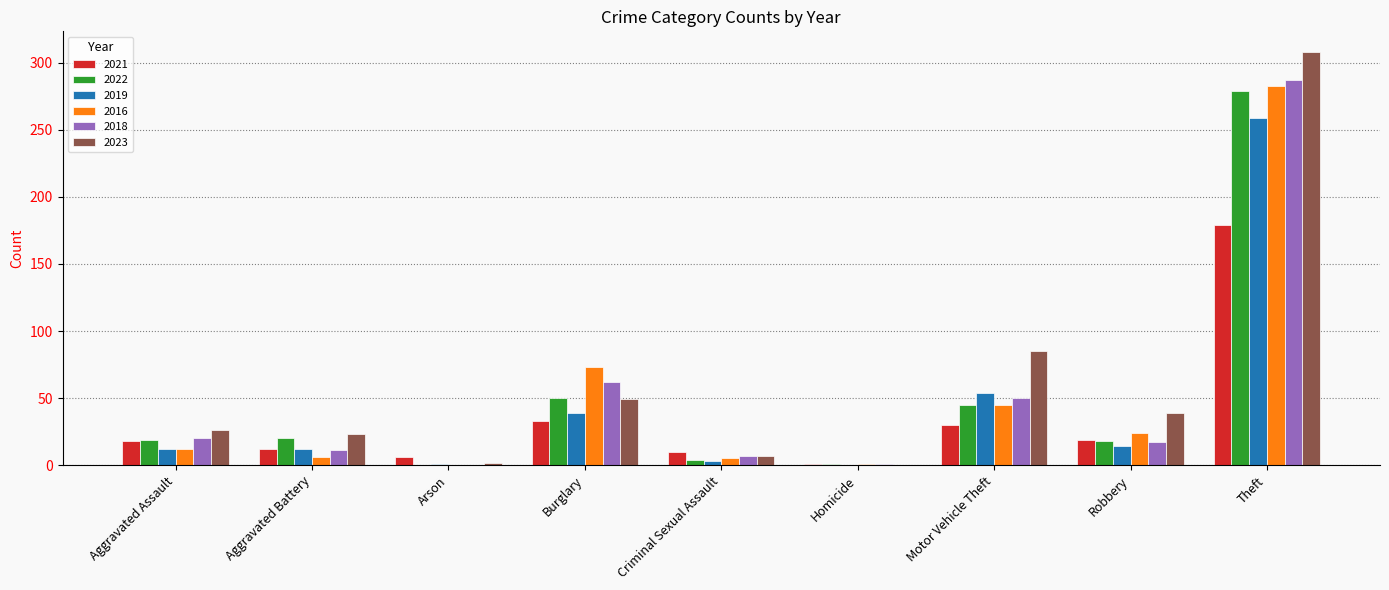

What is the sum of the 2021 values at Burglary and Theft?

212